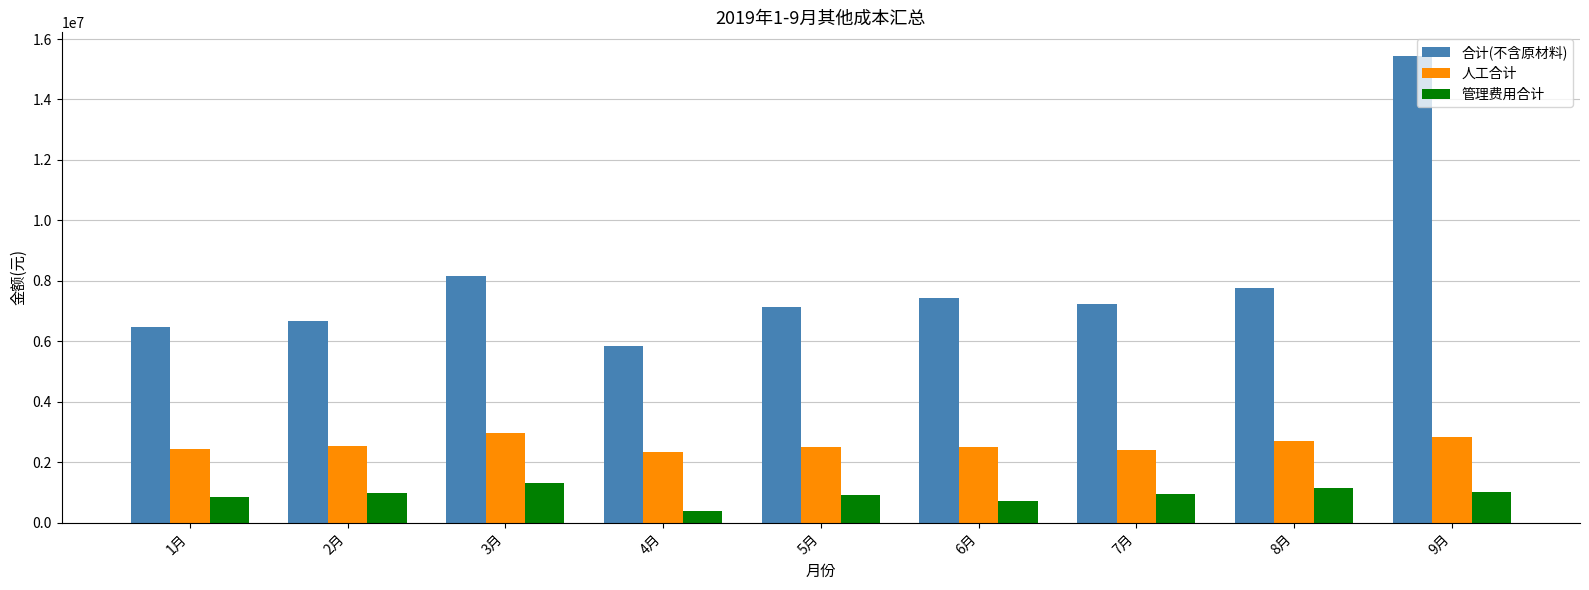

What value does the 管理费用合计 series have at 1月?

855189.9